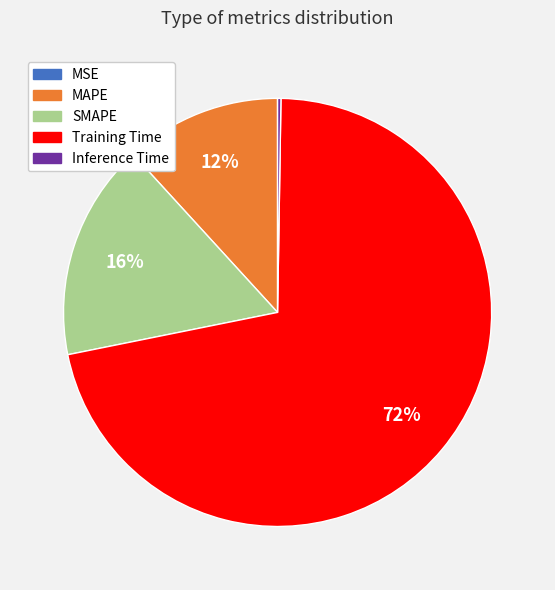

To the nearest percent, what is the average slice percentage?

20%